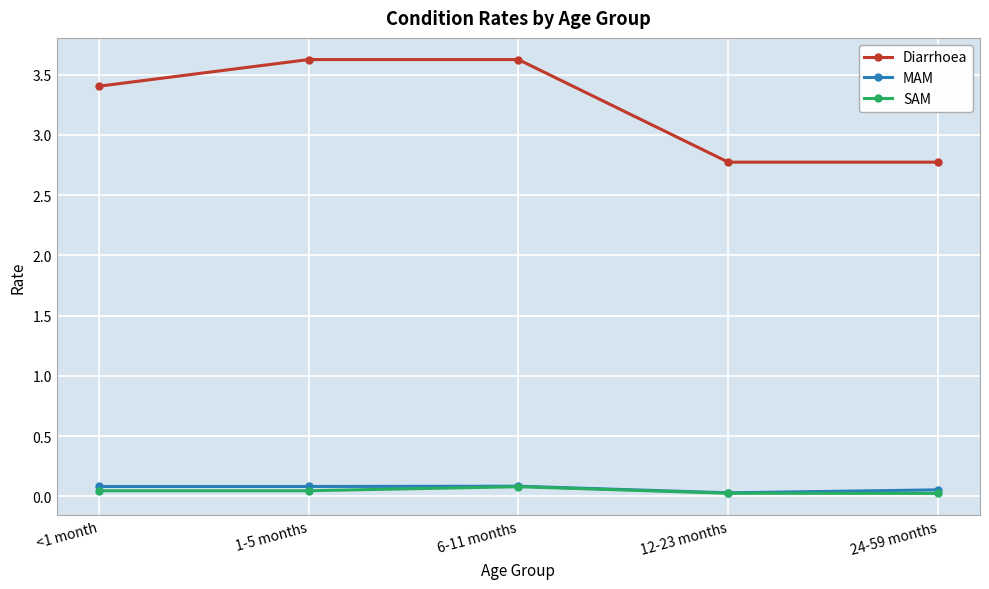

True or false: SAM and Diarrhoea cross at least once.

False